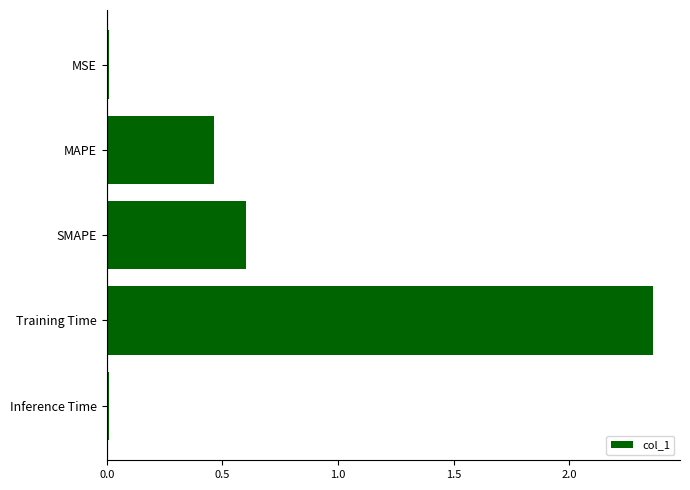

What is the label of the 1st bar from the top?

MSE